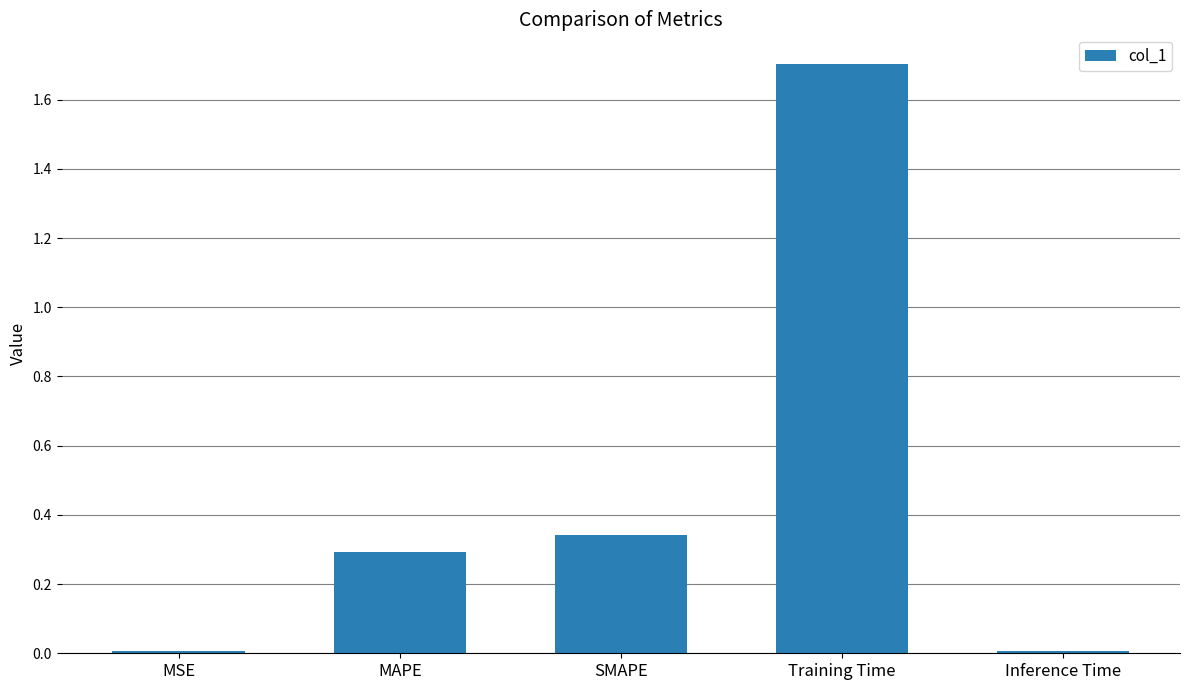

What is the sum of all values?

2.4